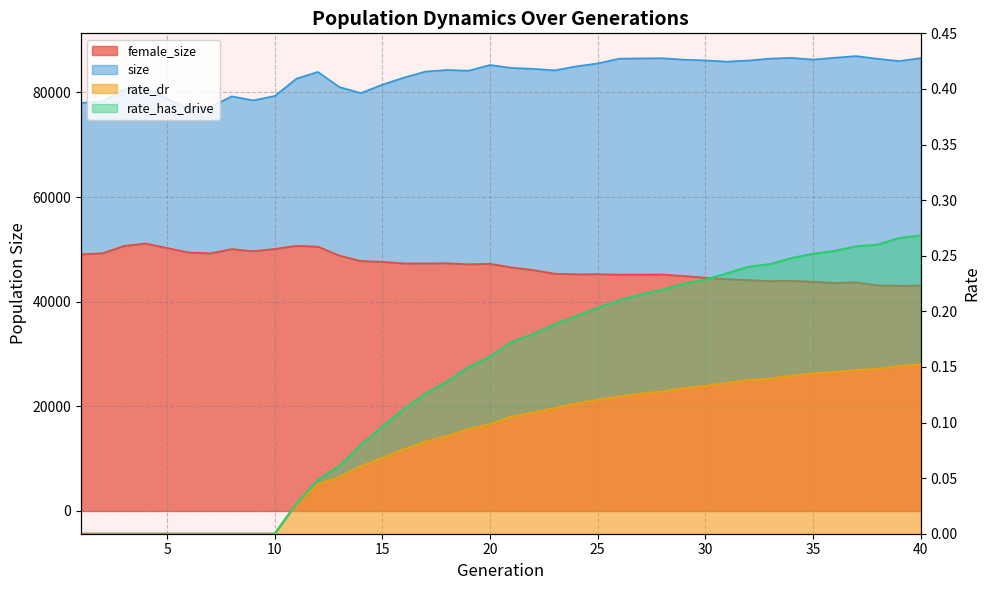

How many rate_dr values are between 0 and 1?

40